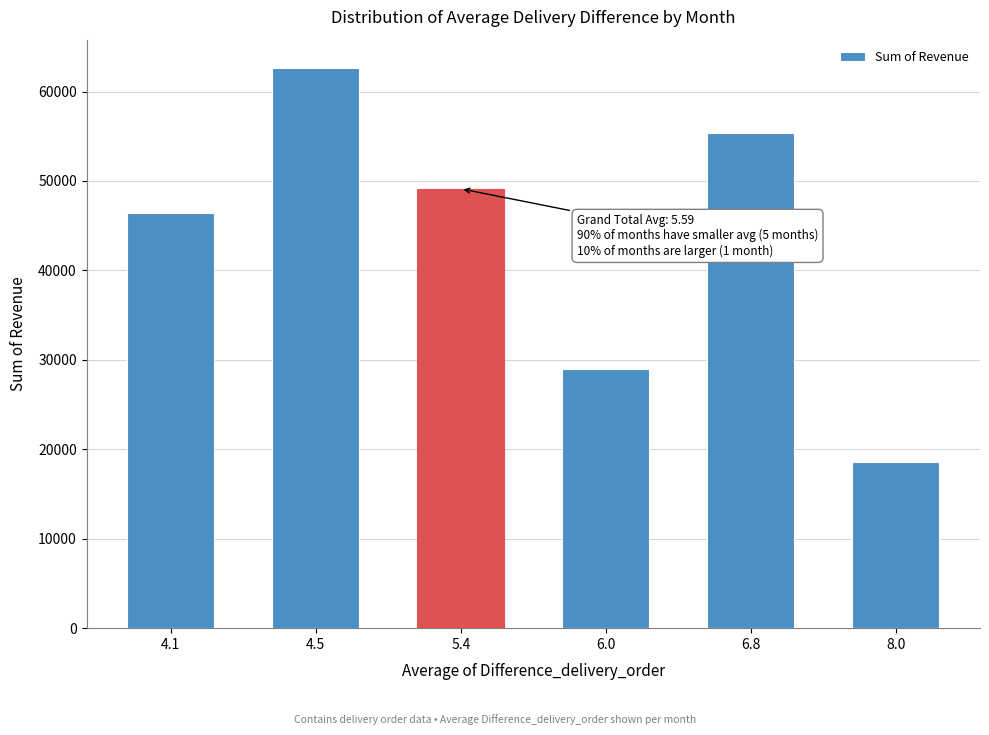

Reading right to left, extract all data points from this chart.

18583	55334	28983	49120	62662	46378